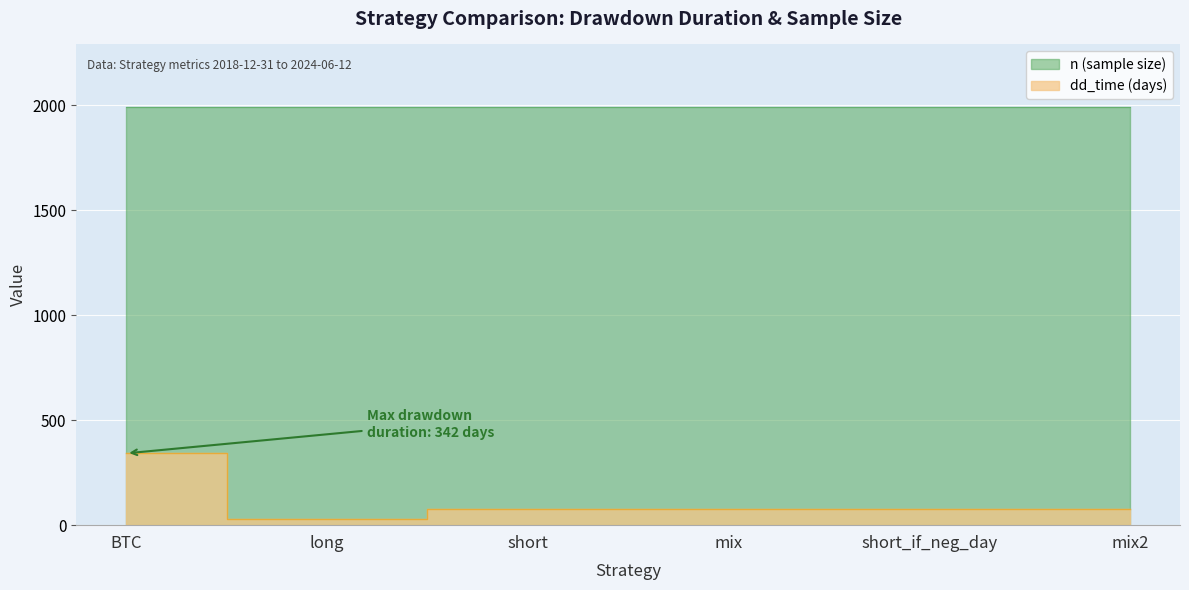

List the labels in order of value, smallest first.

long, short, mix, short_if_neg_day, mix2, BTC